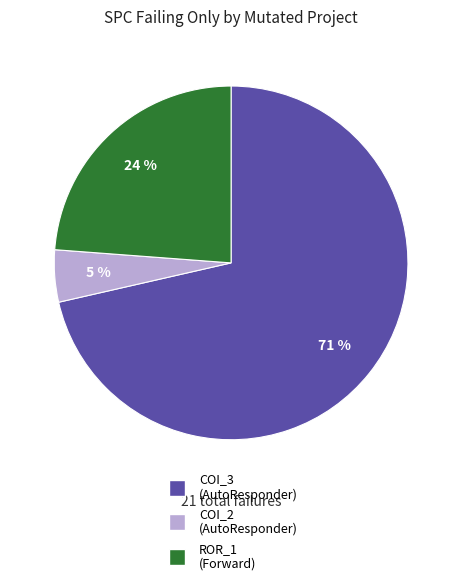

To the nearest percent, what is the average slice percentage?

33%